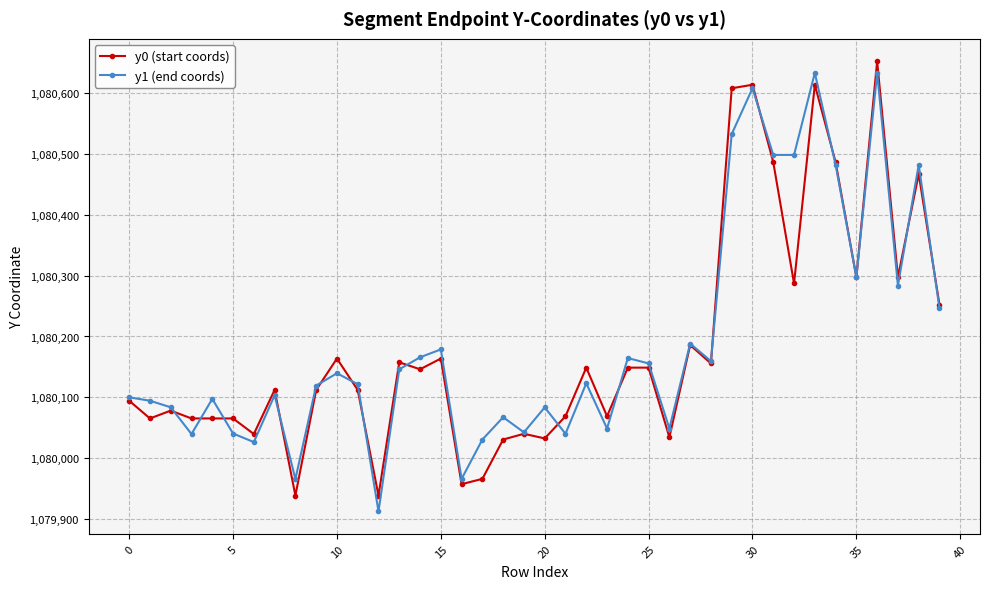

What is the highest value of the y1 (end coords) series?

1080632.5